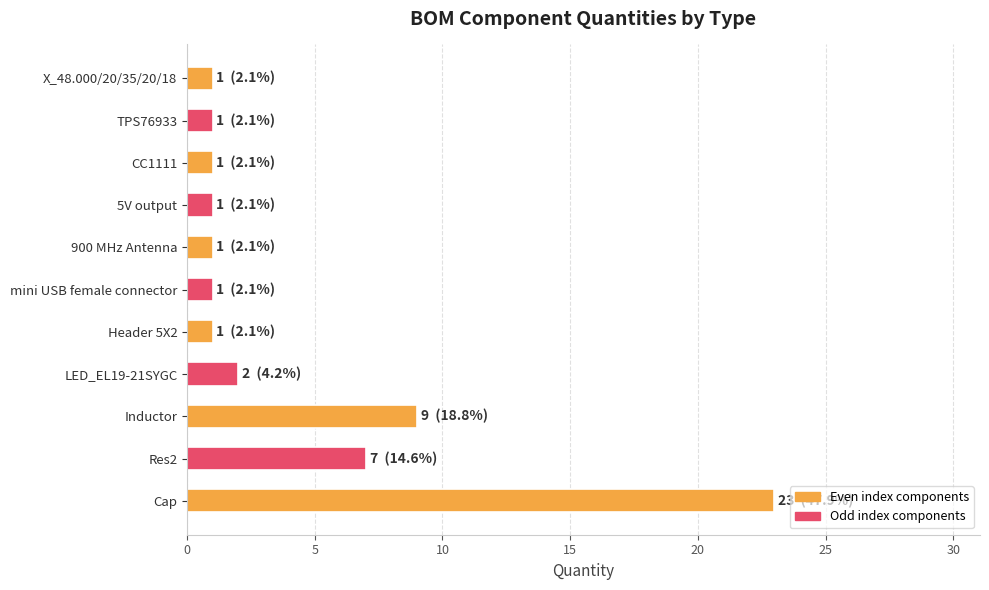

At which label is the value closest to 12?

Inductor